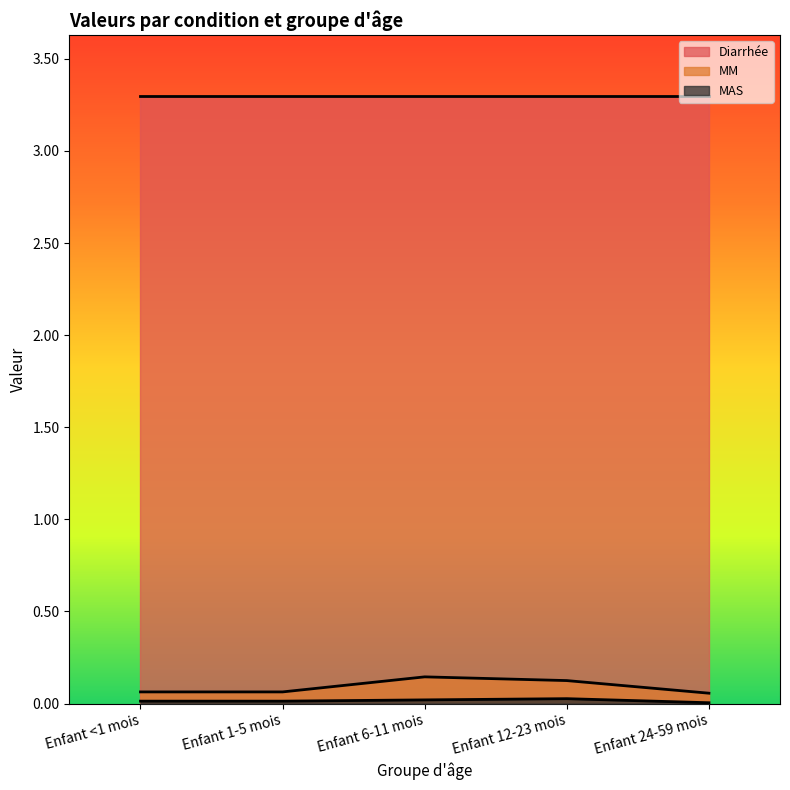

True or false: MM has more than 2 interior local peaks.

False